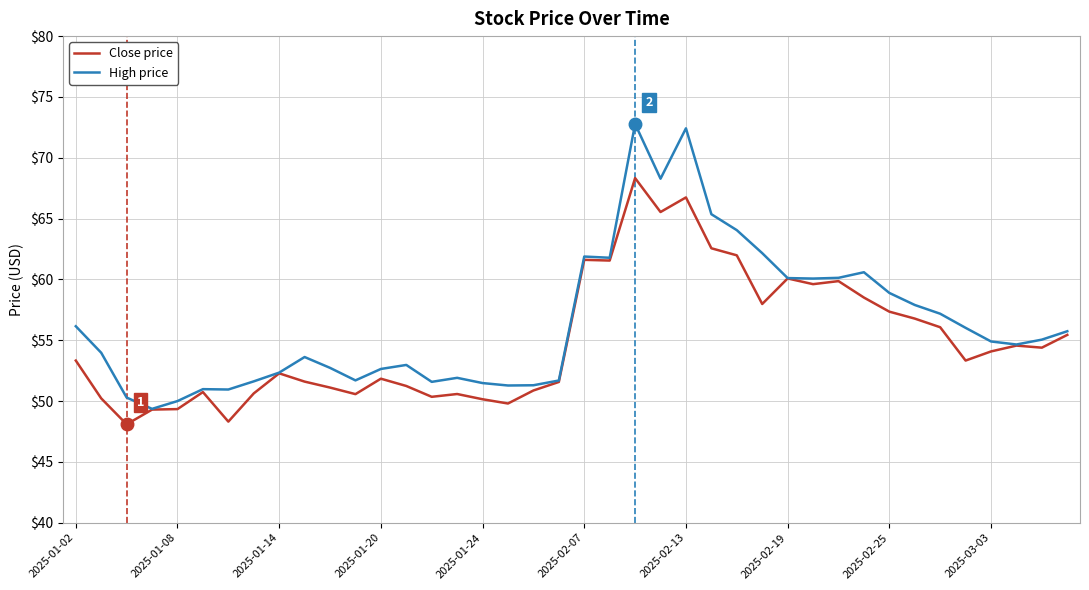

Which series has the largest range (max minus min)?

High price